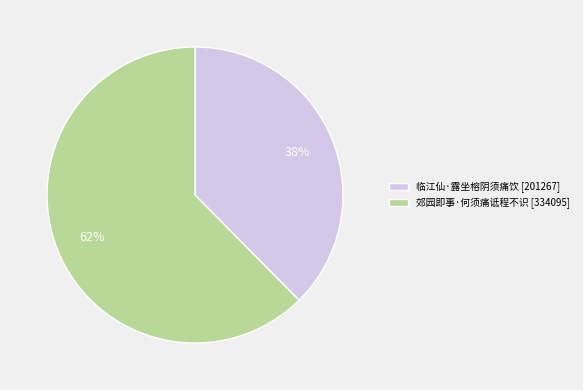

What is the largest slice in the pie chart?

郊园即事·何须痛诋程不识